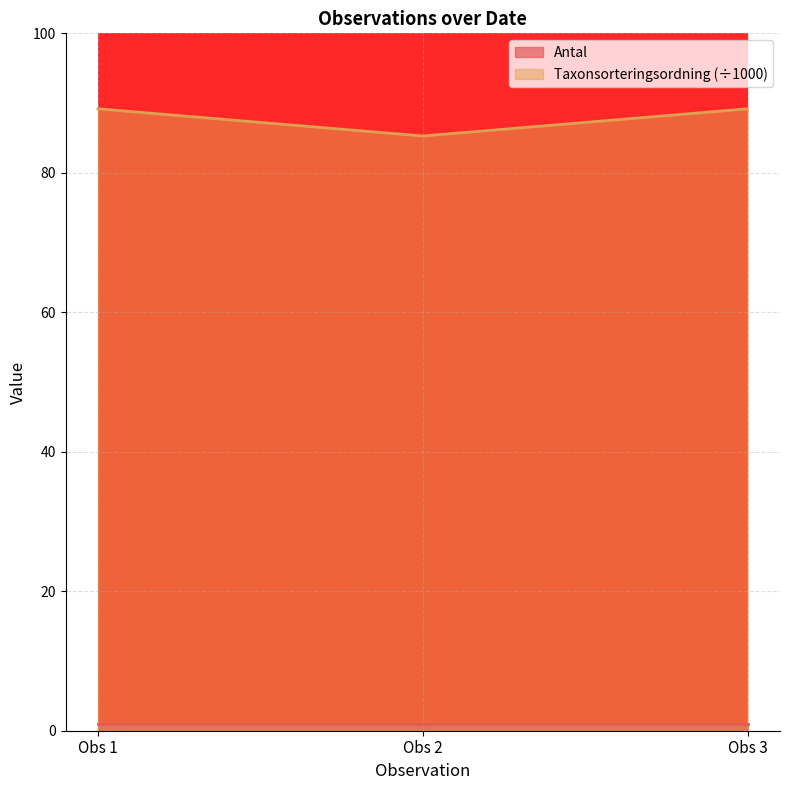

List the series in order of their peak value, highest first.

Taxonsorteringsordning (÷1000), Antal